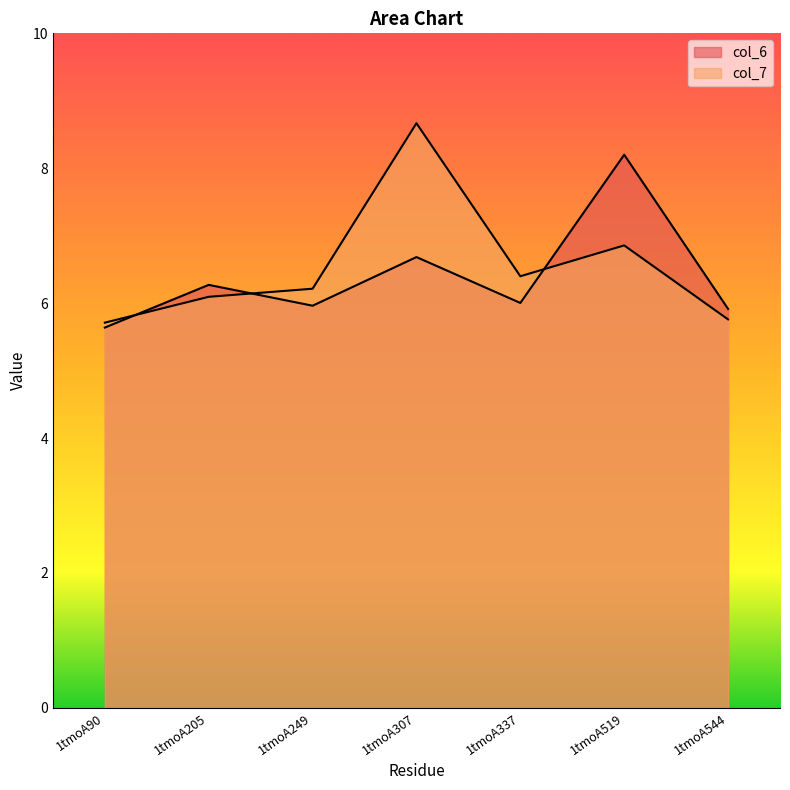

Rank the series by their maximum value, from lowest to highest.

col_6, col_7